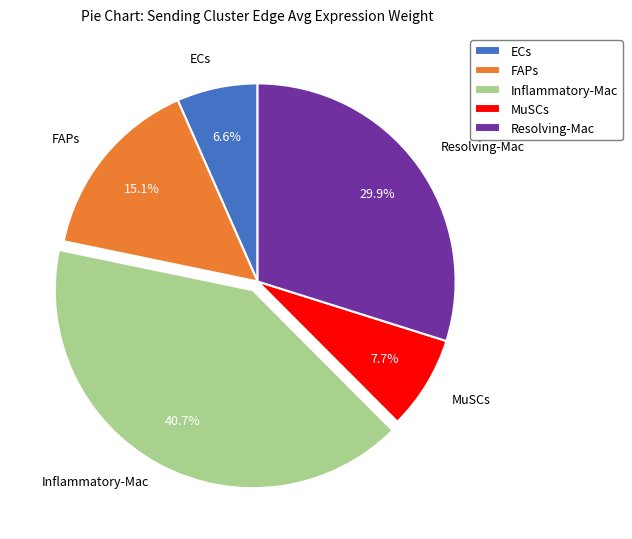

What percentage is the FAPs slice, to the nearest percent?

15%